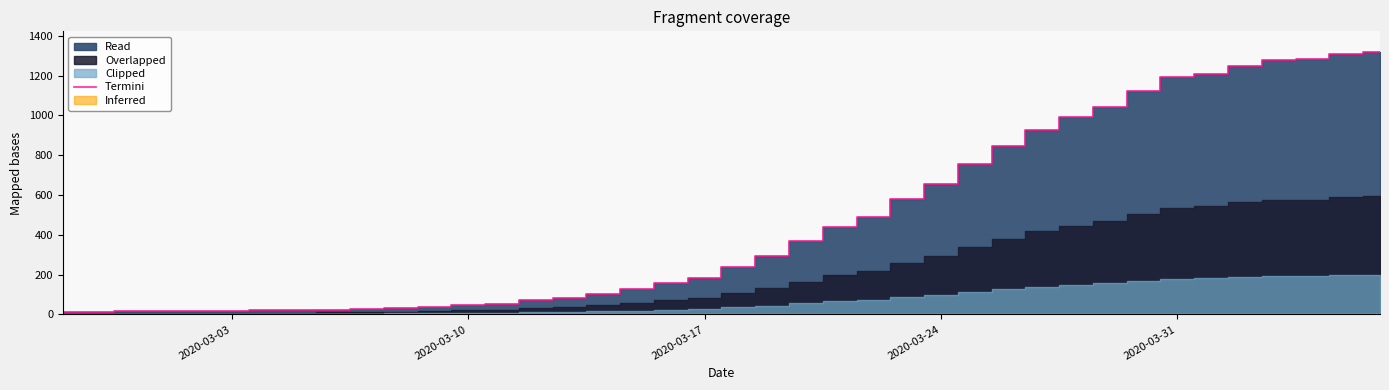

What is the difference between the second highest and second lowest values?

1296